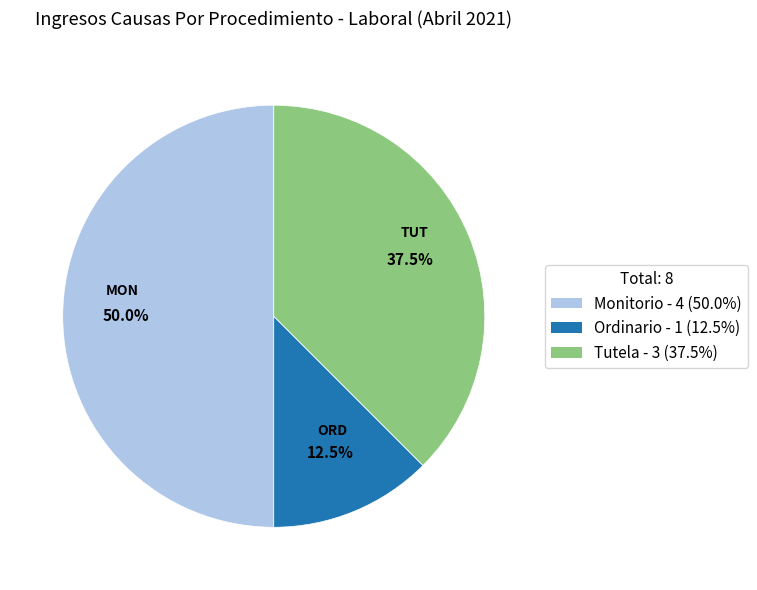

How many segments does this pie chart have?

3